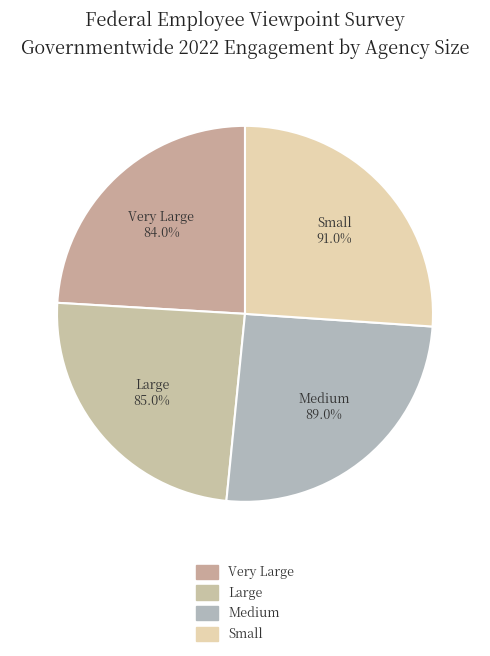

Count the number of slices in the pie.

4